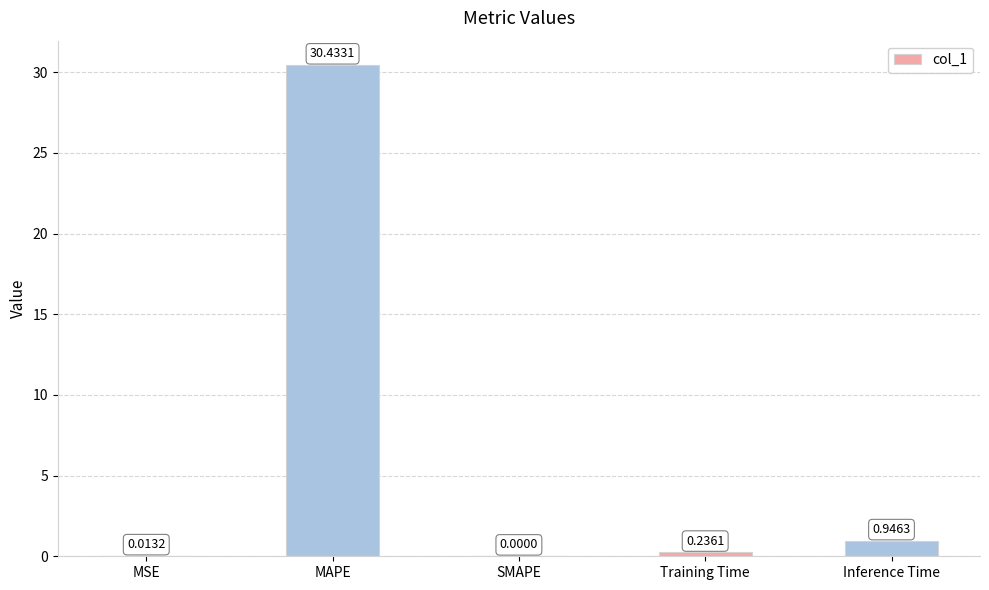

What is the sum of all values?

31.6